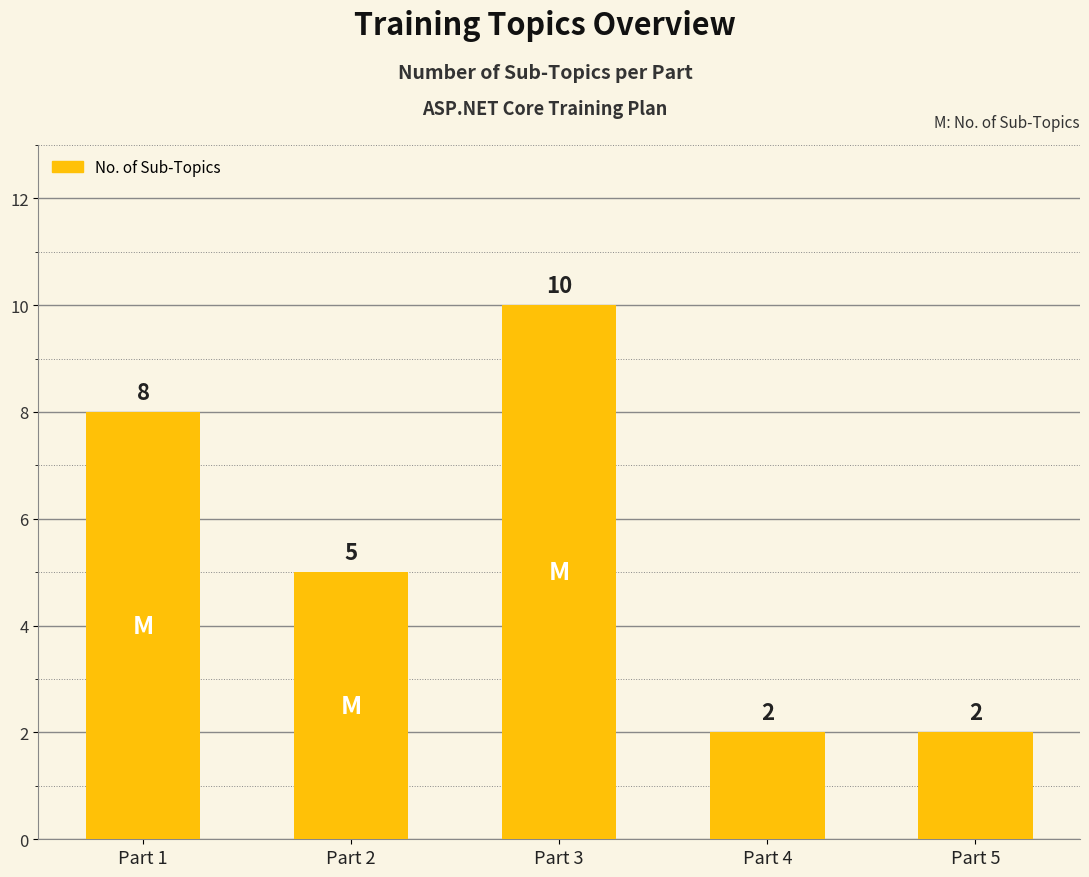

What is the change in value from Part 3 to Part 4?

-8